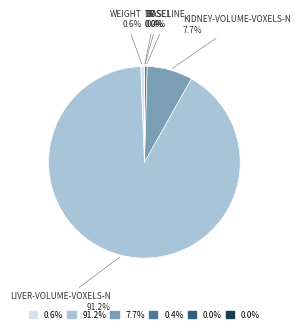

Is there any slice that represents more than half of the pie?

Yes